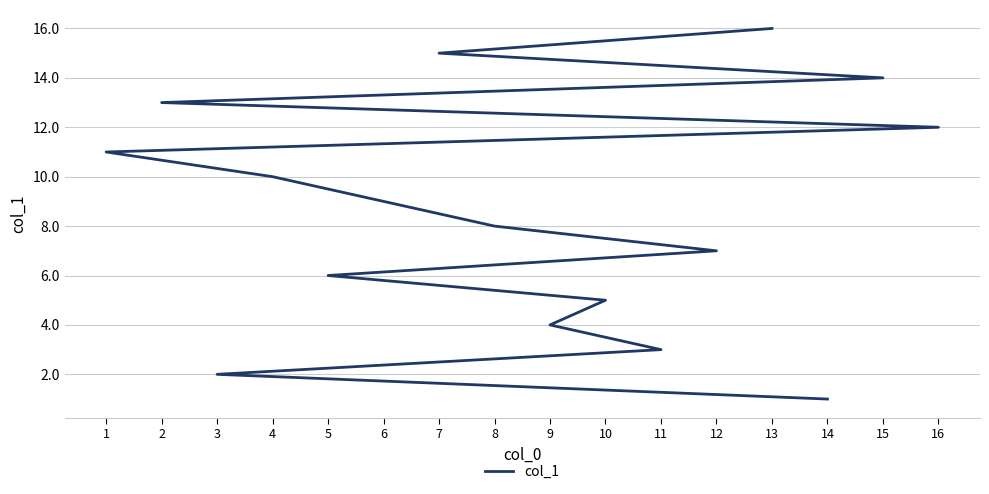

Rank the categories by value from highest to lowest.

13, 7, 15, 2, 16, 1, 4, 6, 8, 12, 5, 10, 9, 11, 3, 14